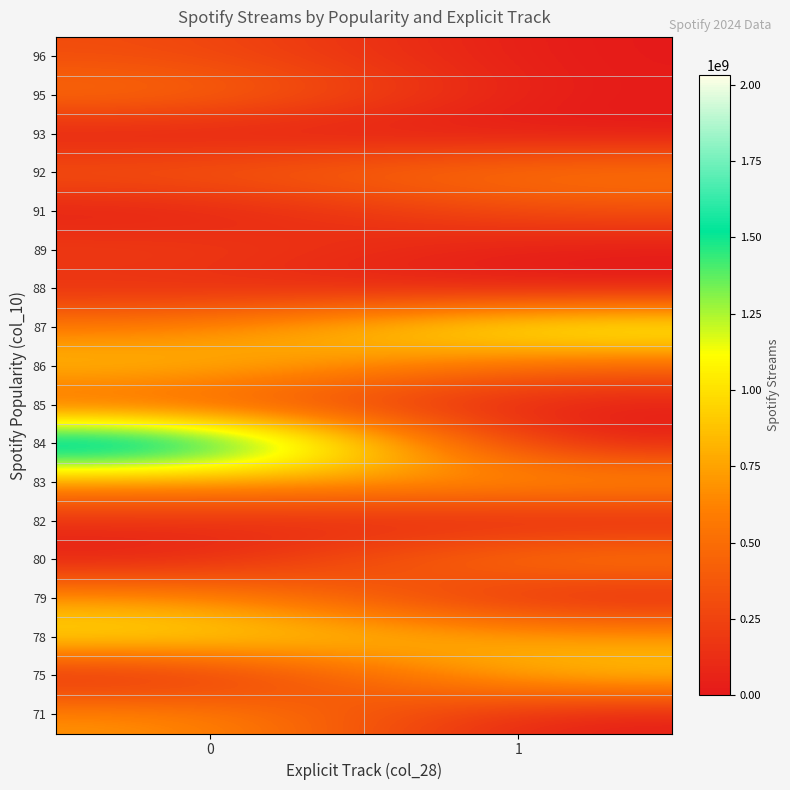

Rank the series by their maximum value, from lowest to highest.

93, 88, 82, 89, 96, 91, 85, 95, 92, 80, 71, 79, 83, 86, 75, 78, 87, 84